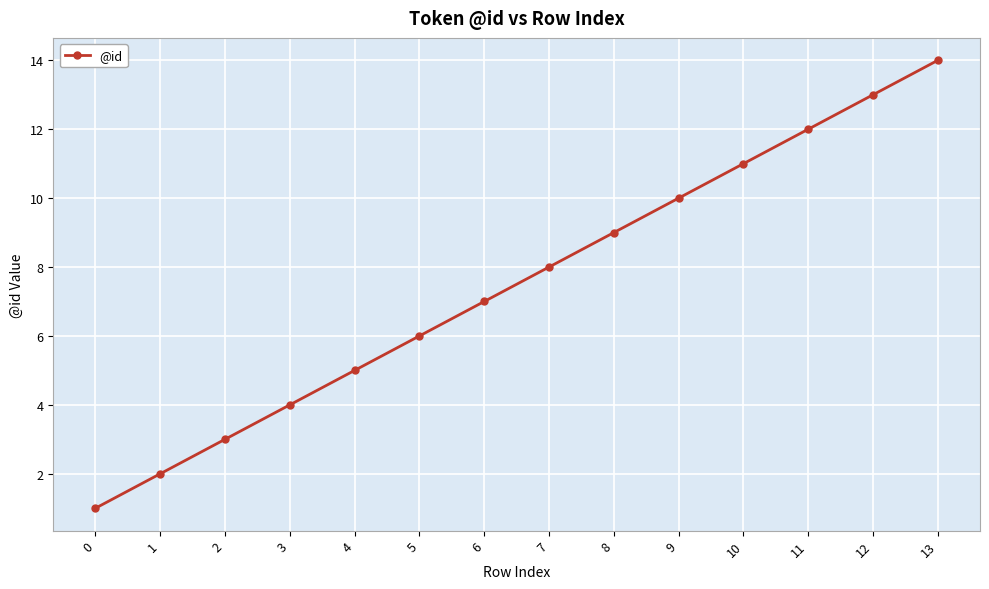

List the labels in order of value, largest first.

13, 12, 11, 10, 9, 8, 7, 6, 5, 4, 3, 2, 1, 0